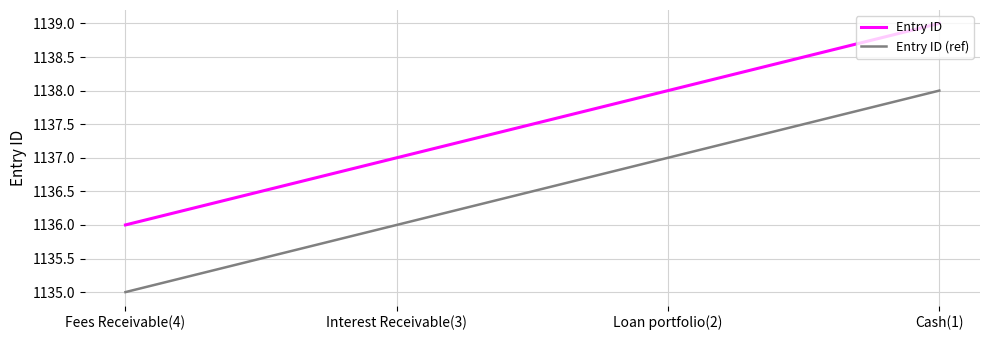

What is the sum of the Entry ID values at Loan portfolio(2) and Cash(1)?

2277